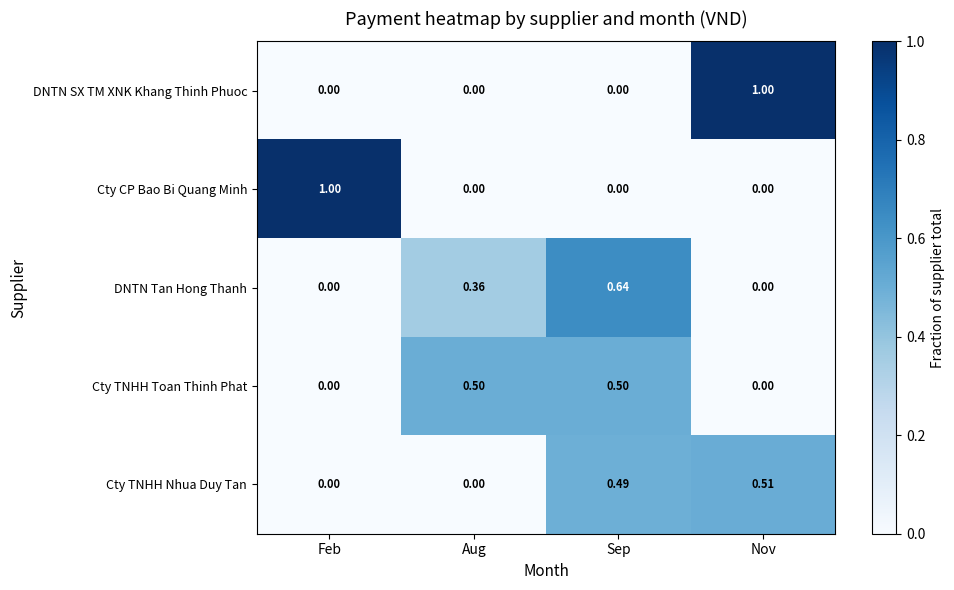

At which category is the sum across all series the highest?

Sep